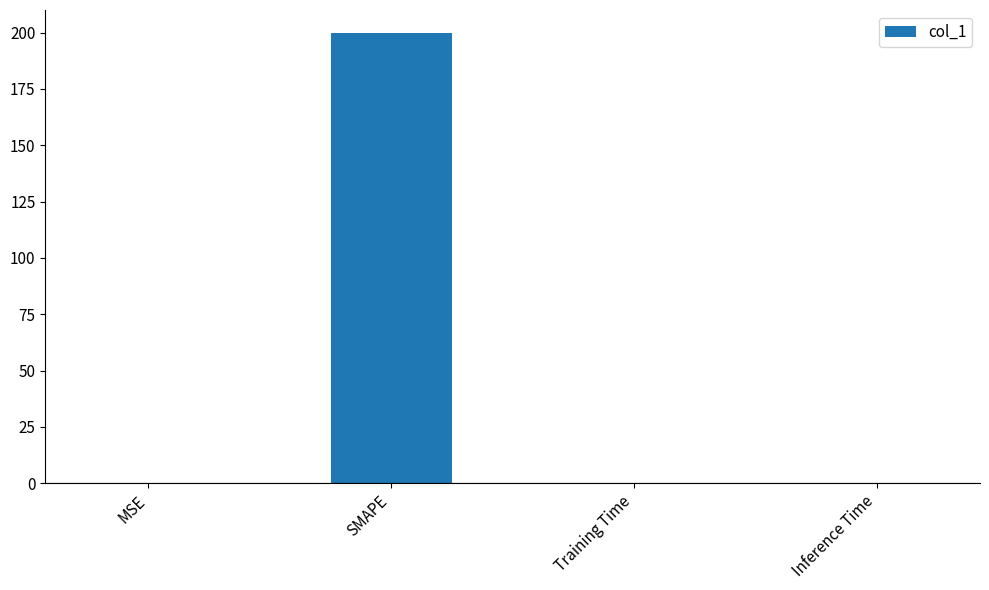

What is the maximum value shown in the chart?

200.0